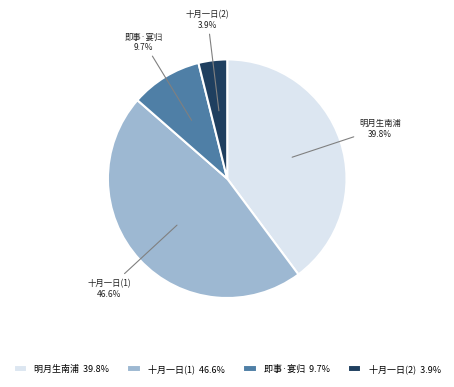

What percentage do 明月生南浦 and 十月一日(2) together represent?

43.7%